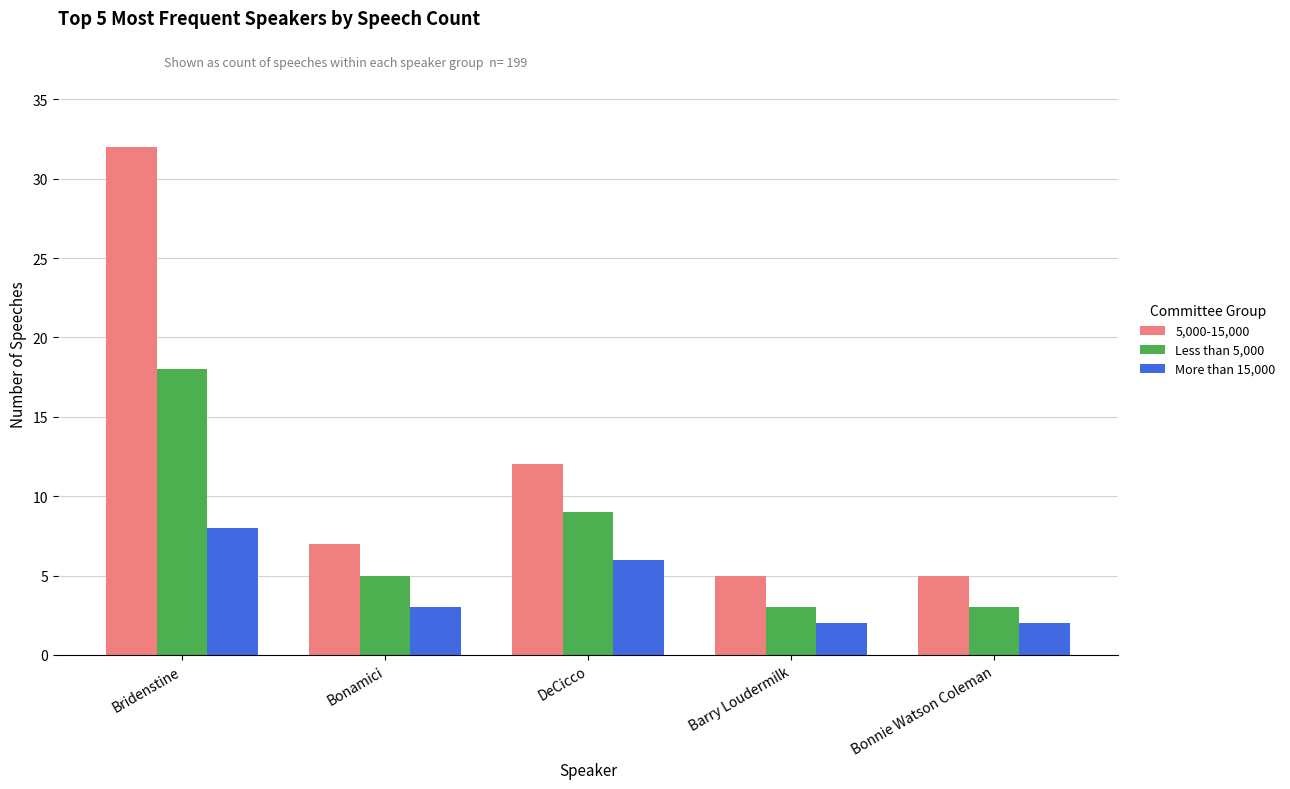

How many series are shown in this chart?

3